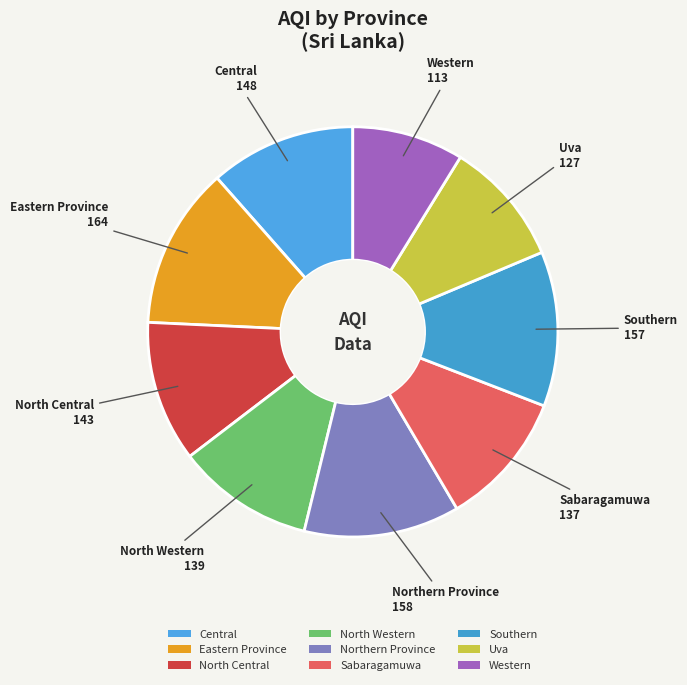

Between Sabaragamuwa and Eastern Province, which is larger?

Eastern Province